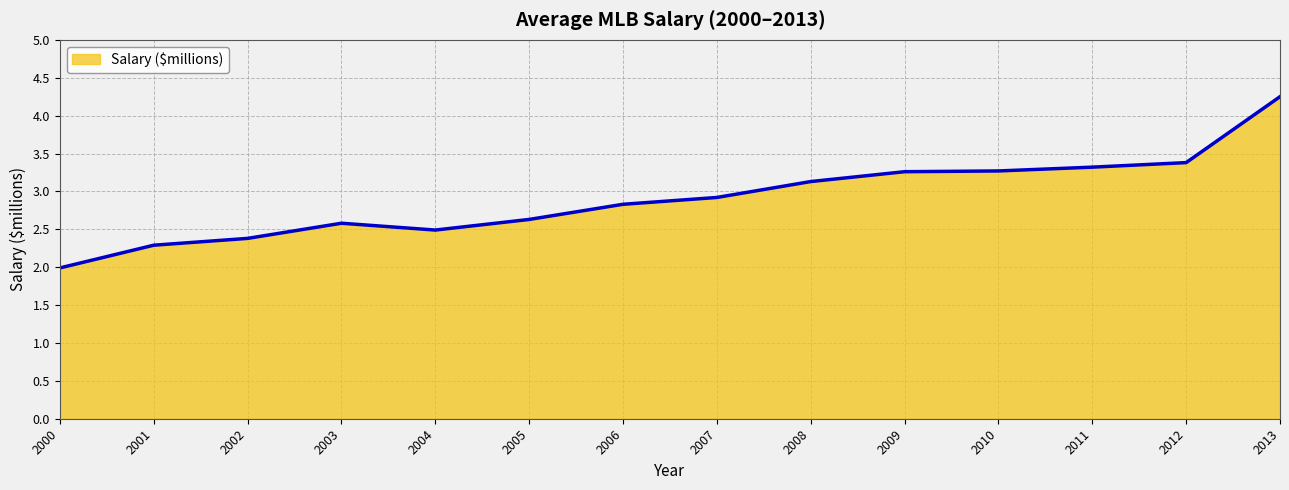

What is the difference between the maximum and minimum values?

2.3